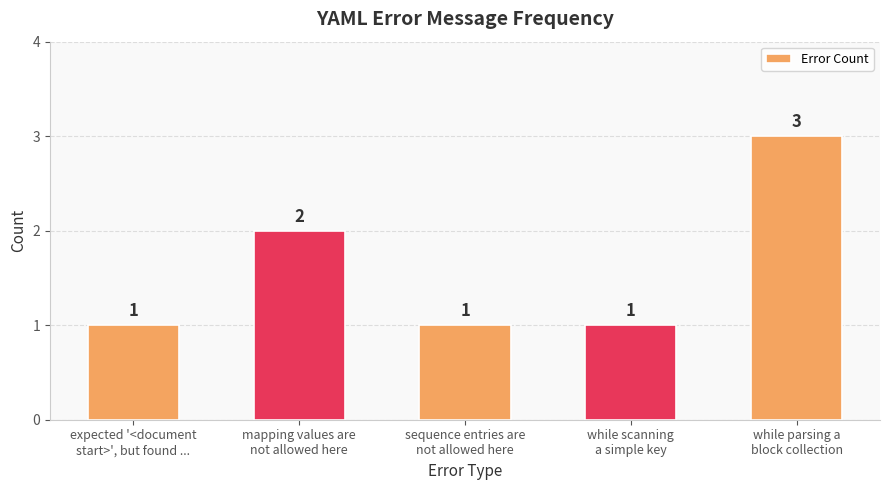

Which has a higher value, while parsing a
block collection or while scanning
a simple key?

while parsing a
block collection